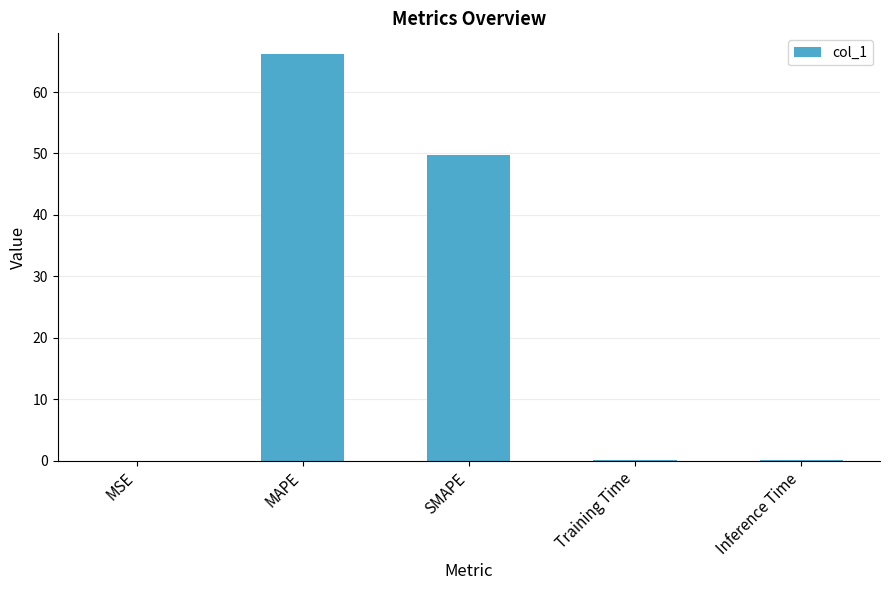

Is it true that the value at SMAPE is 49.8?

True